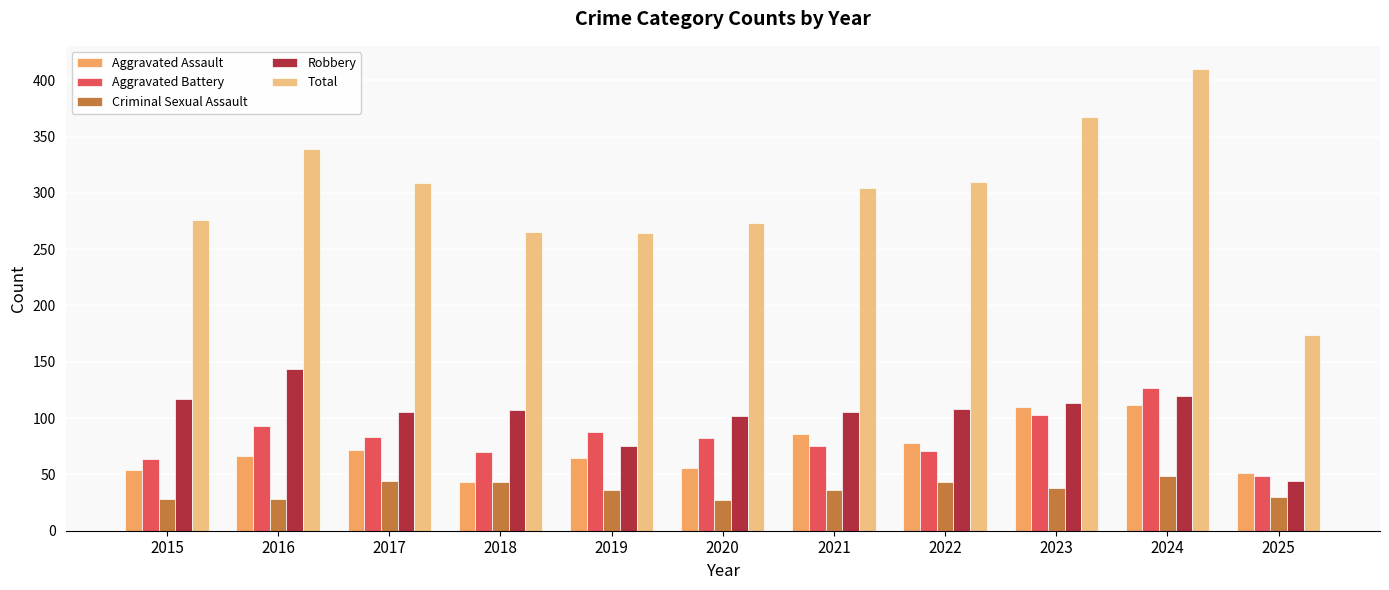

Read the Aggravated Assault value at 2023, to the nearest 5.

110